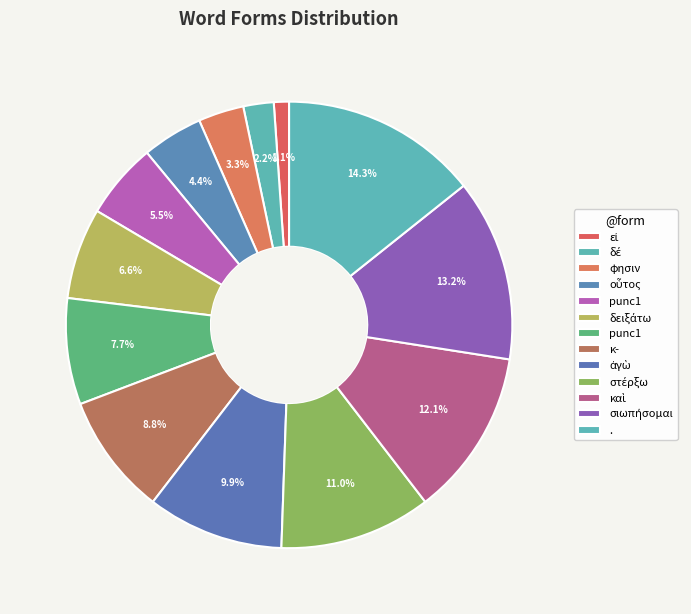

Count the number of slices in the pie.

13